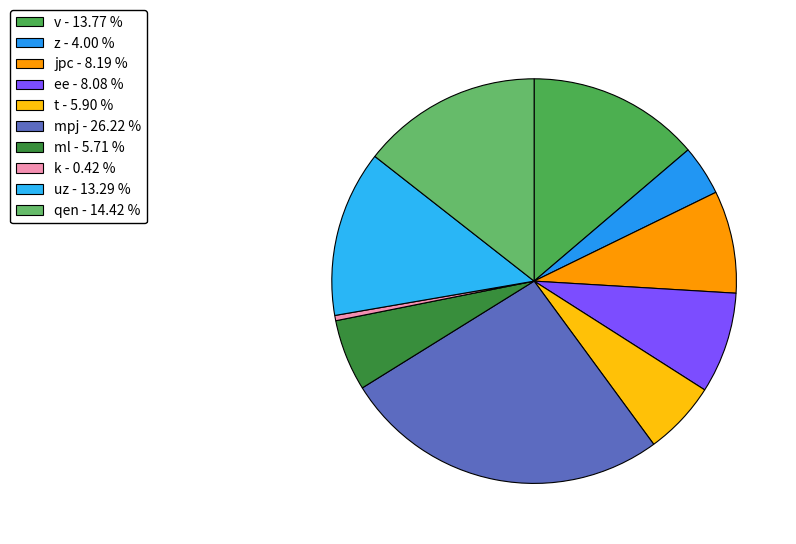

How many segments does this pie chart have?

10